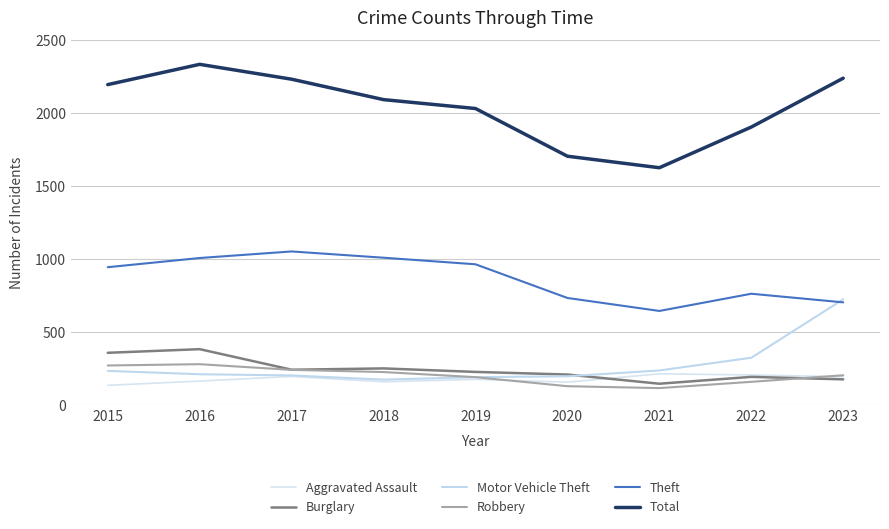

How many categories are shown in the chart?

9